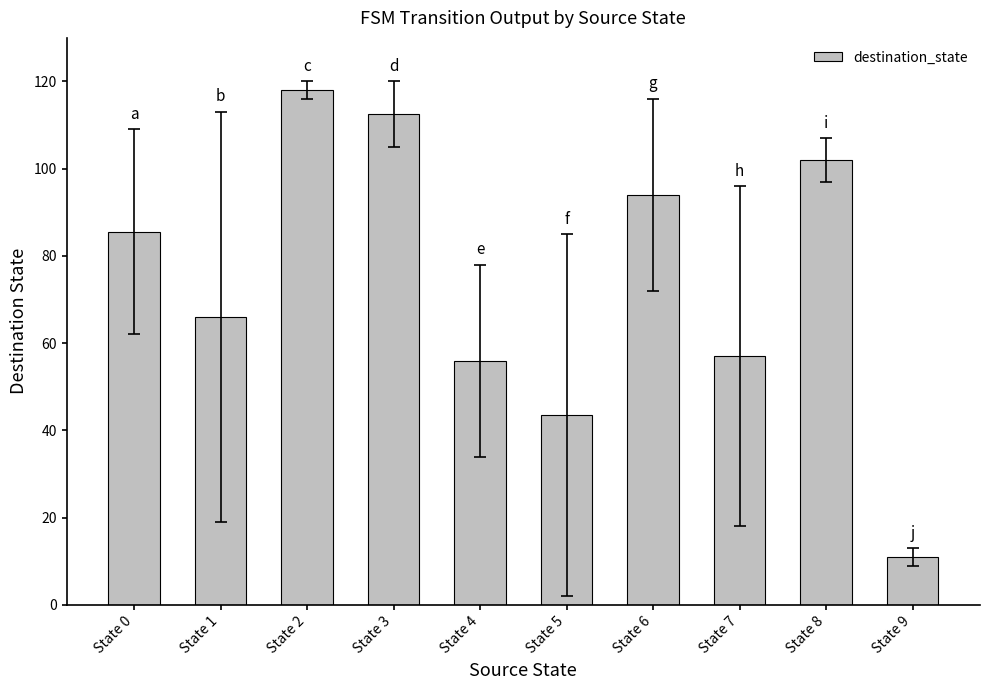

Which category has the highest value across all series?

State 2